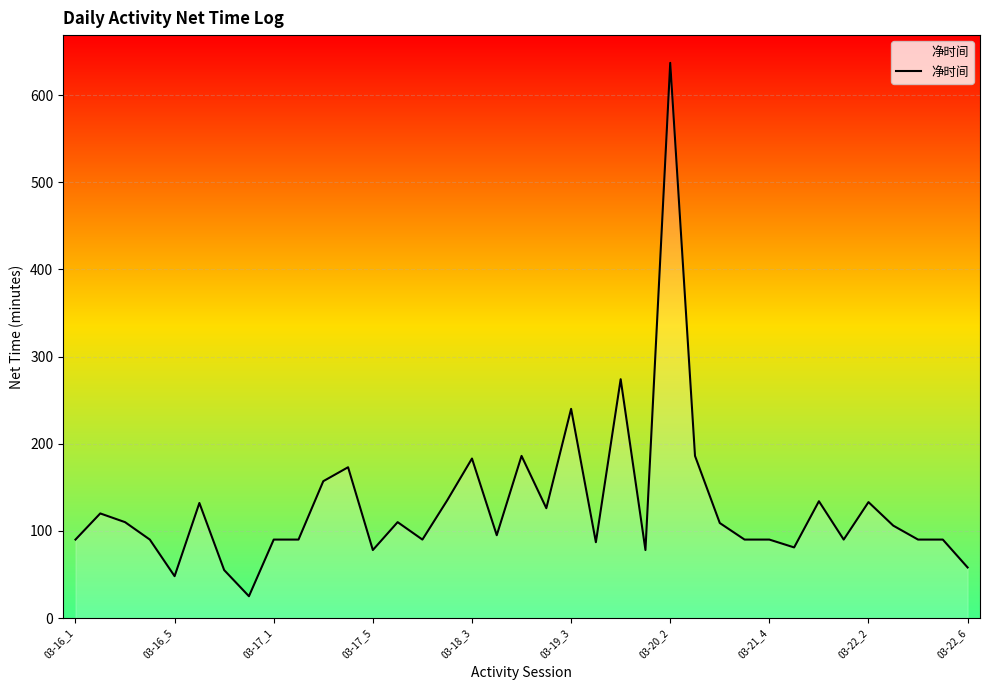

What is the difference between the maximum and minimum values?

612